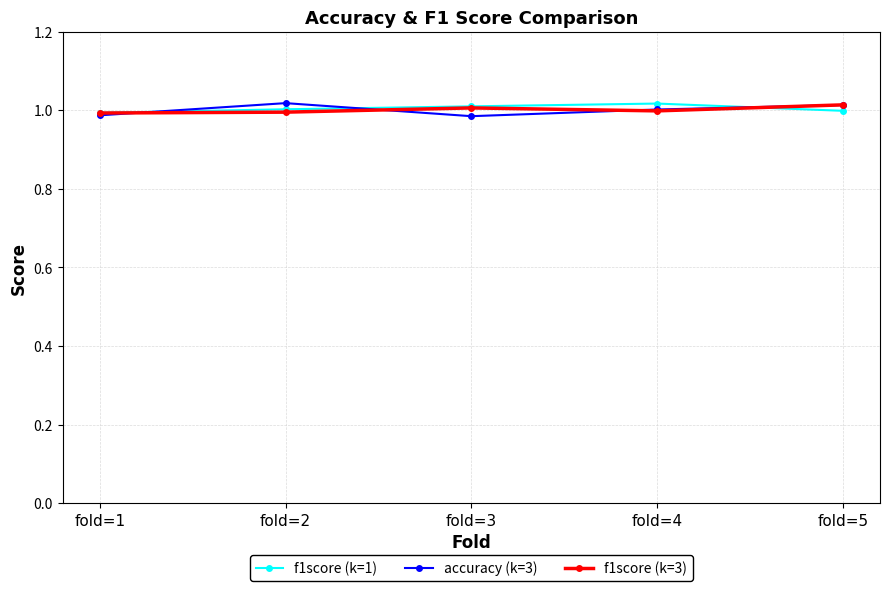

Is the value of accuracy (k=3) at fold=5 greater than the value of f1score (k=3) at fold=3?

Yes